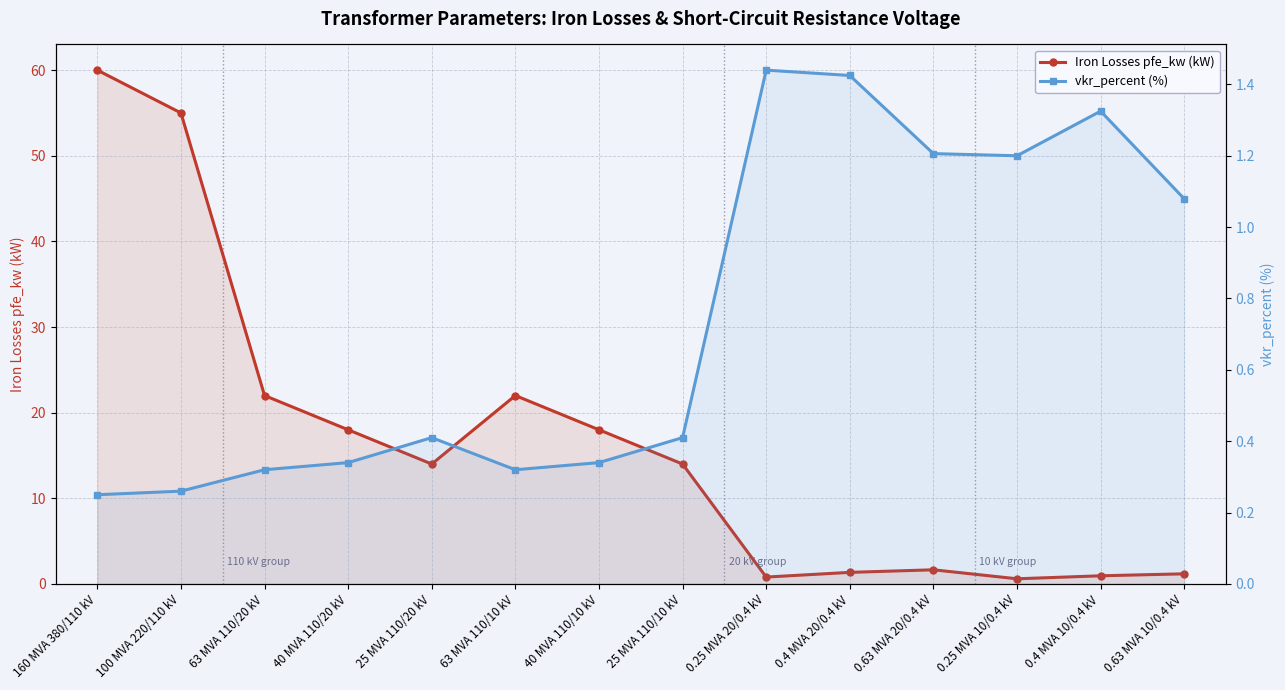

What is the highest value of the Iron Losses pfe_kw (kW) series?

60.0